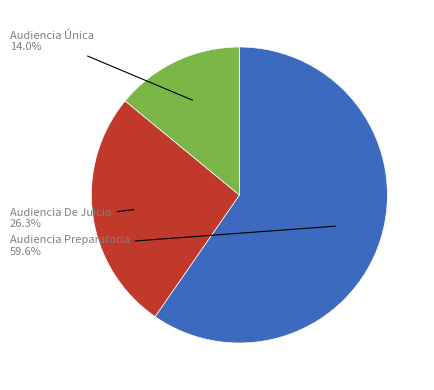

How many slices are in this pie chart?

3